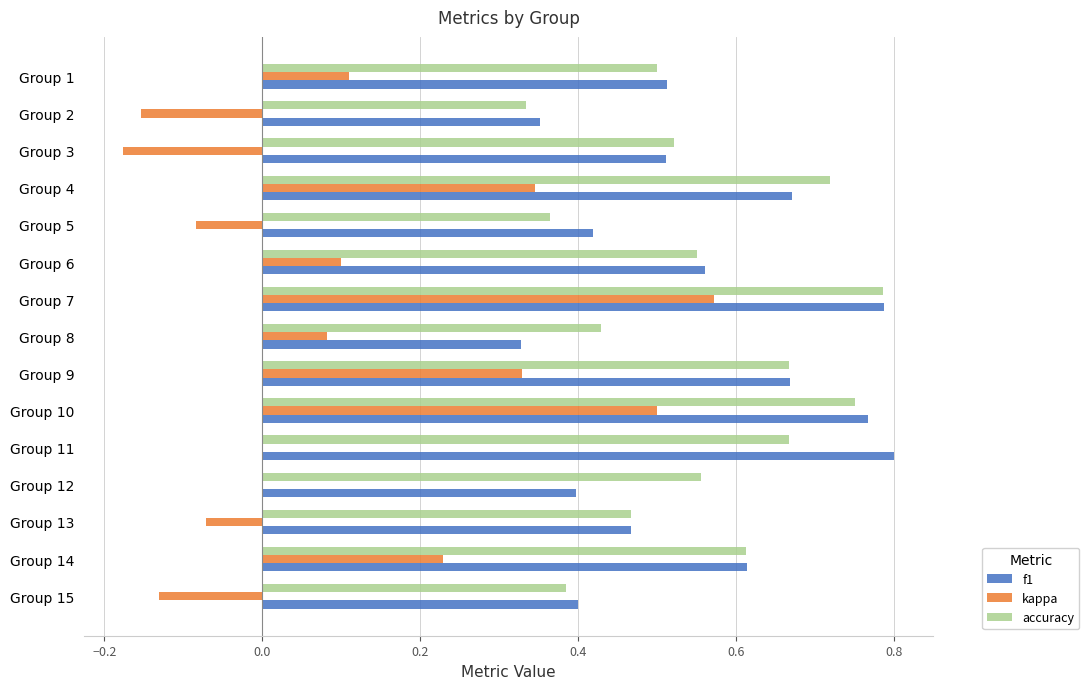

At which category is the sum across all series the highest?

Group 7